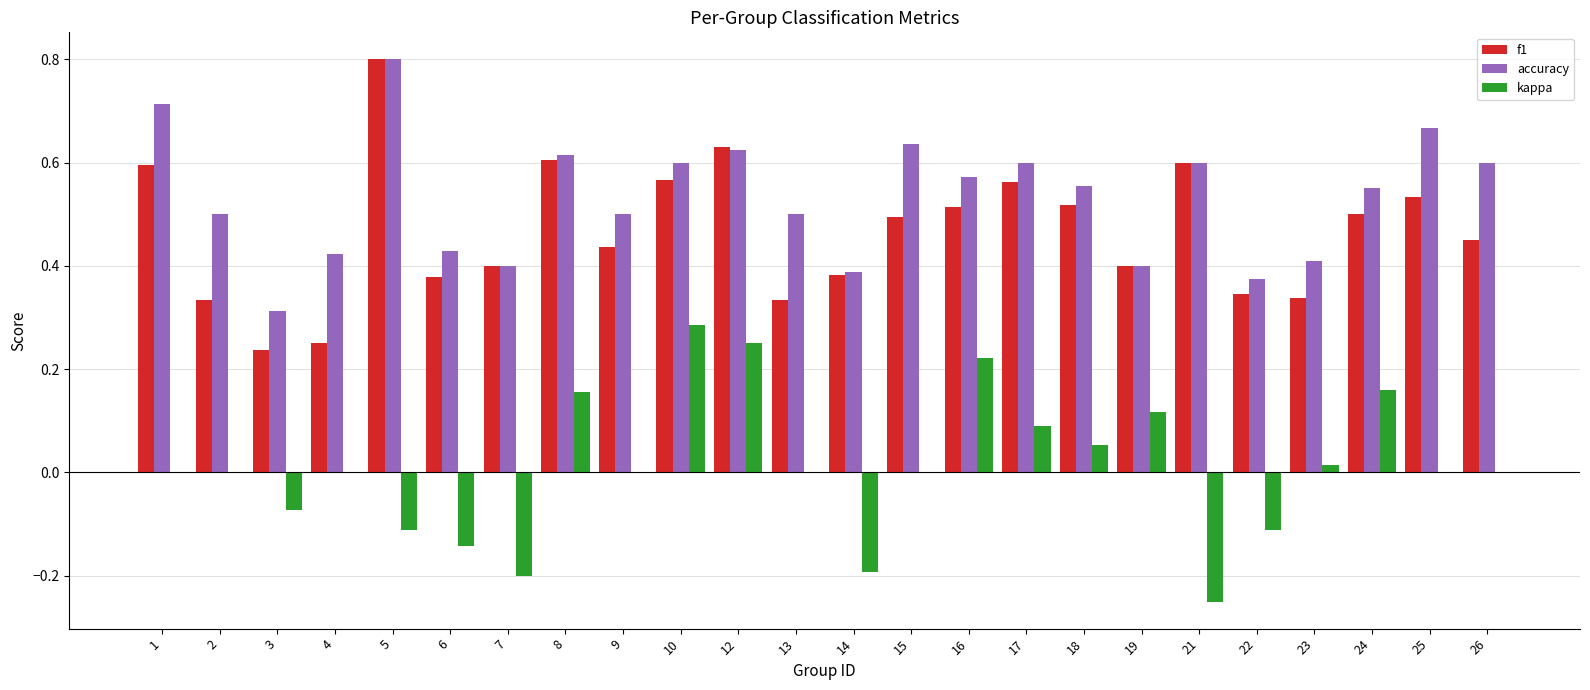

What is the total value across all series at 18?

1.1